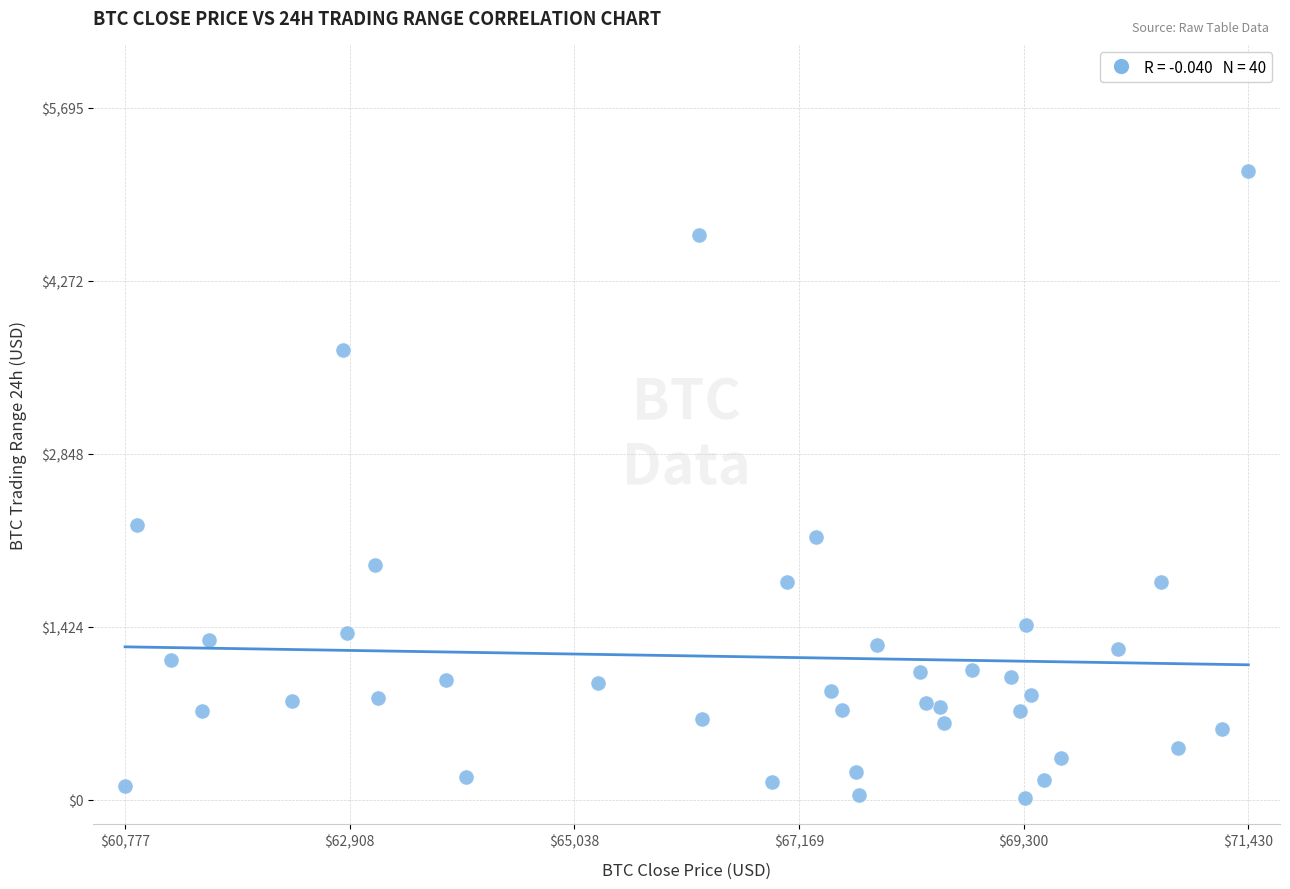

What Y value in the scatter plot is closest to 2593?

2260.4